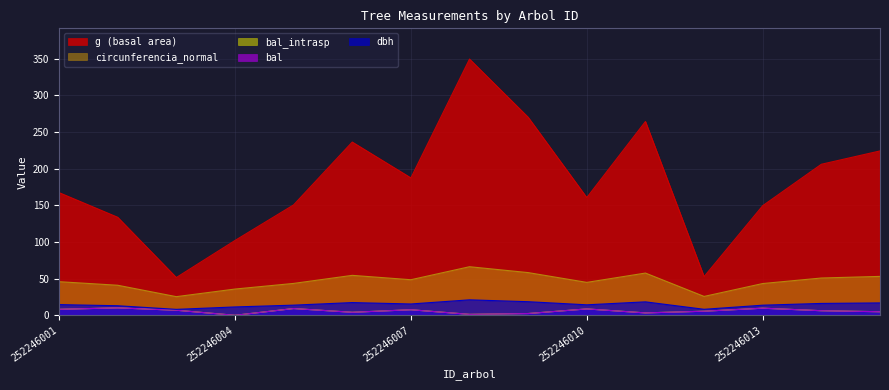

At which category does the chart reach its peak across all series?

252246008